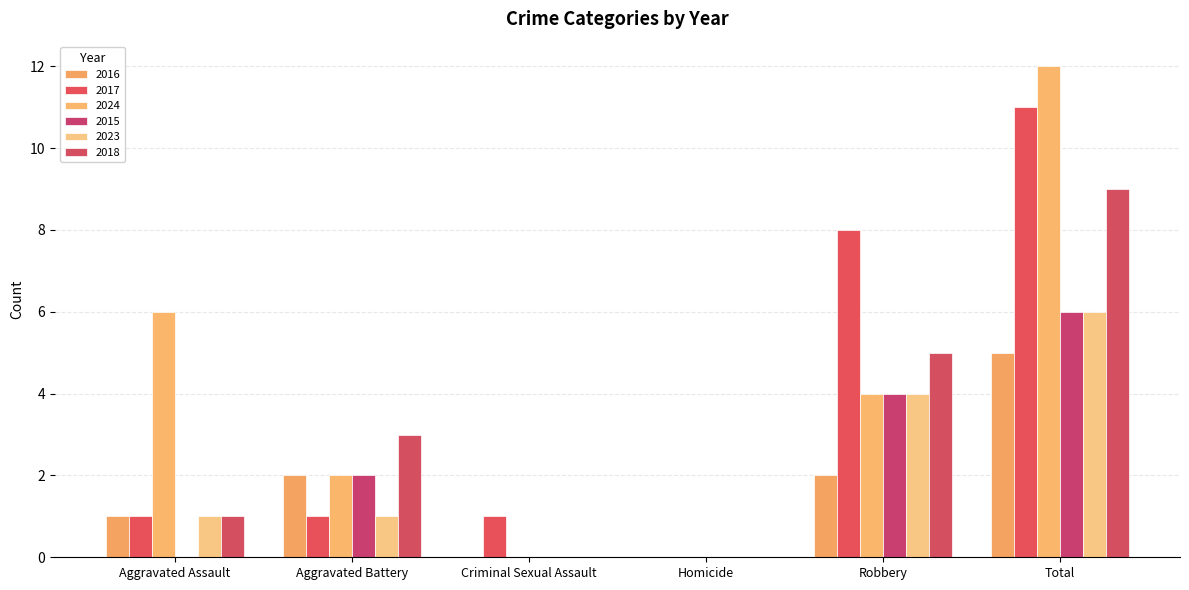

What is the sum of all 2017 values?

22